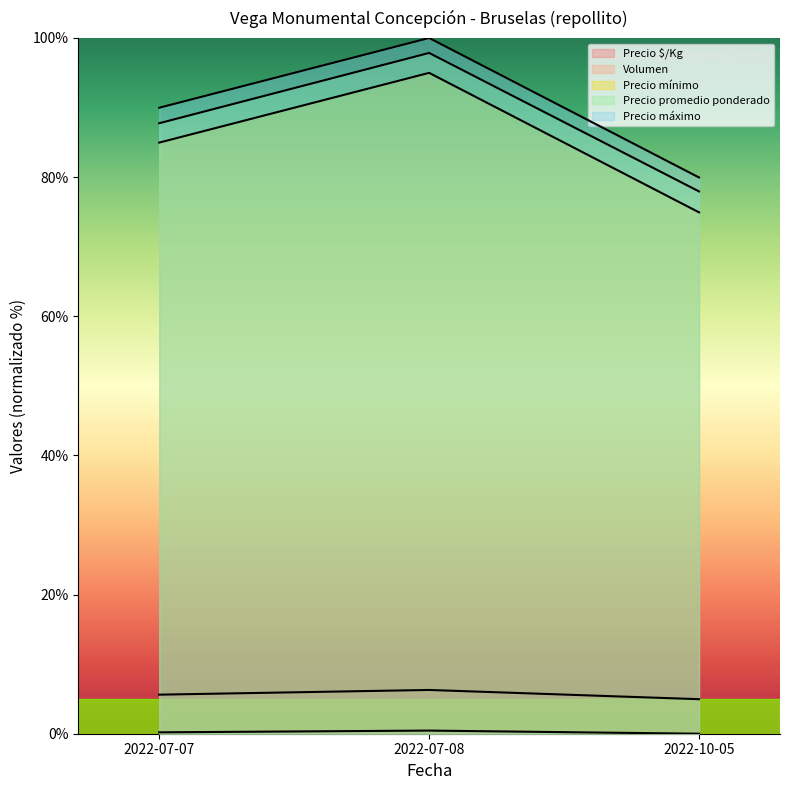

Which series changed the most between 2022-07-07 and 2022-07-08?

Precio promedio ponderado